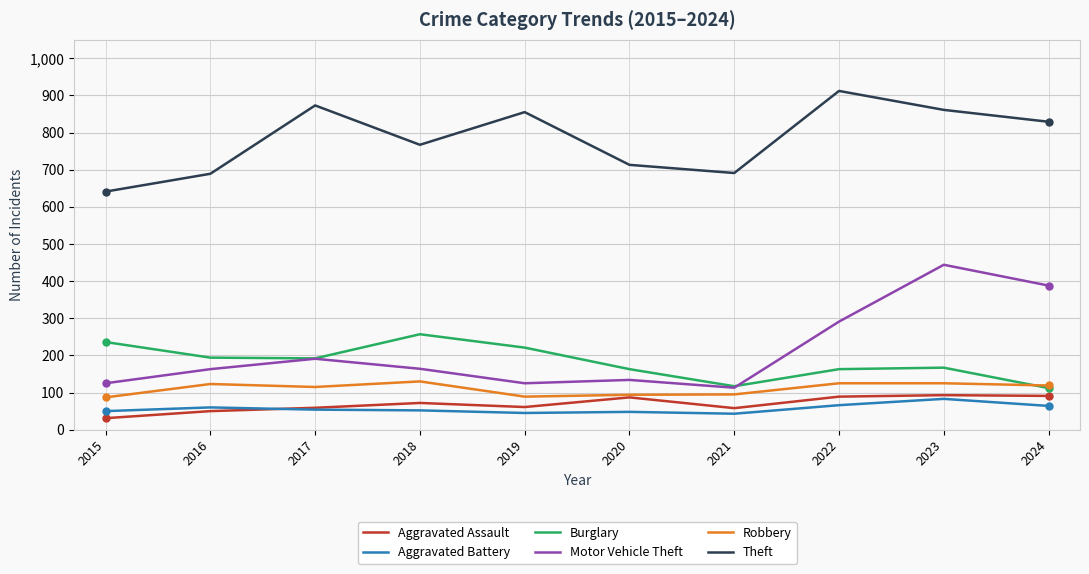

Between 2017 and 2018, which series saw the biggest shift?

Theft